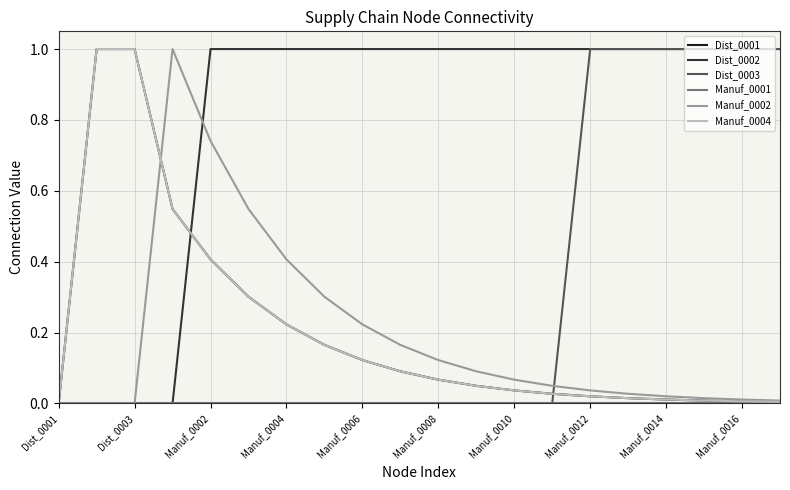

Is this an area chart (filled region under the line)?

No